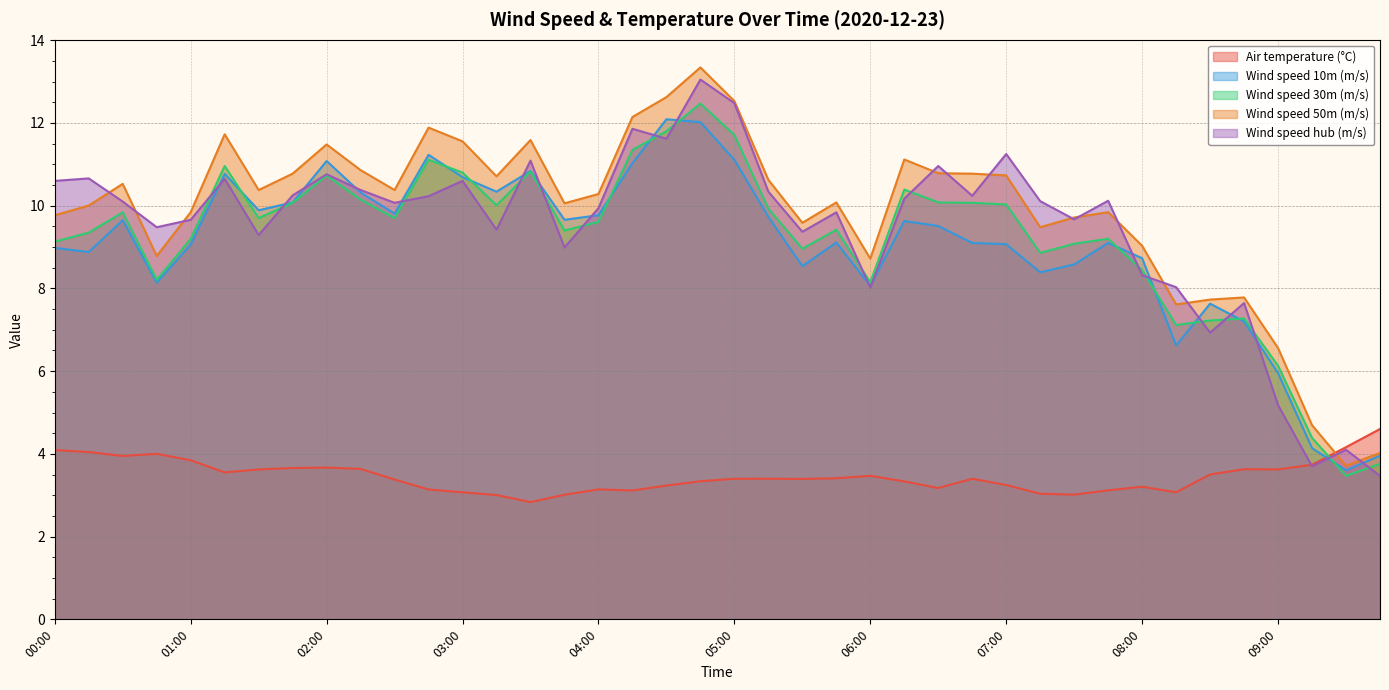

At how many categories does at least one series exceed 10?

27